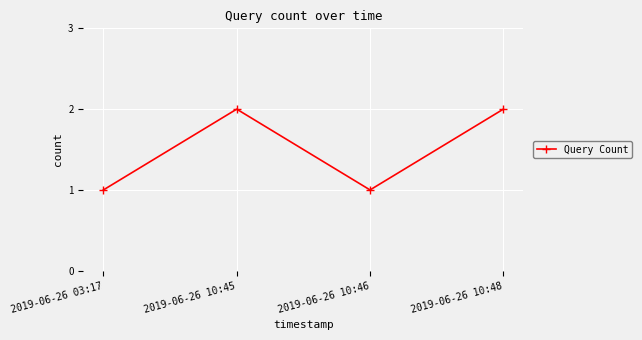

What value does the data have at 2019-06-26 10:48?

2